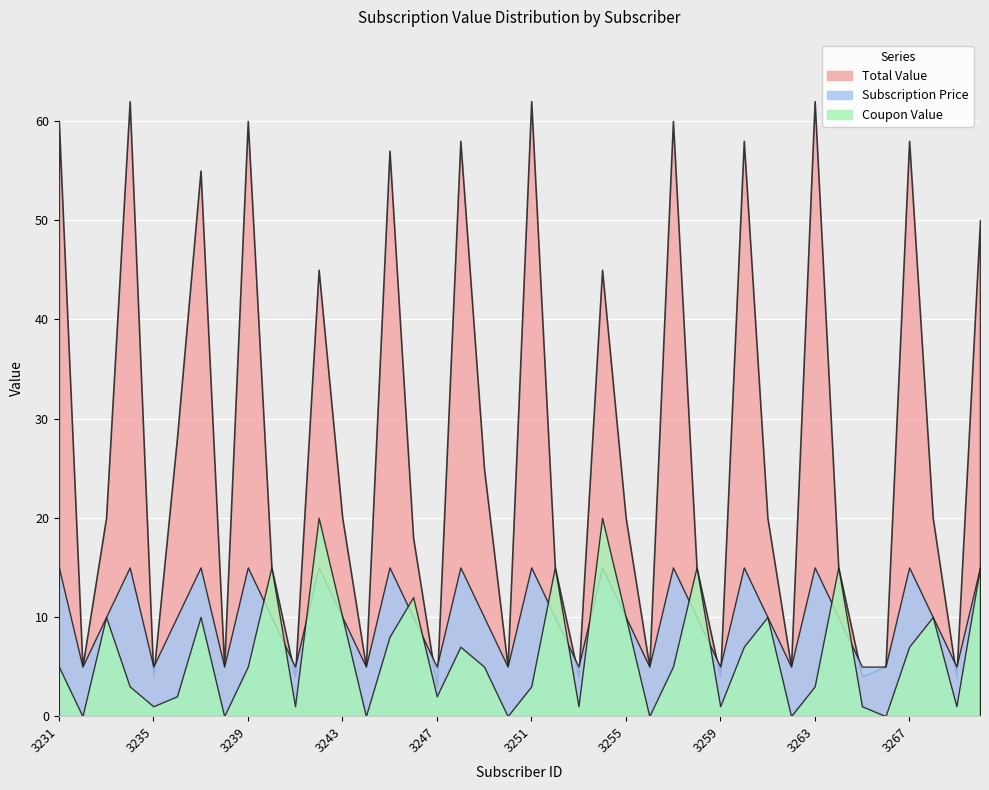

Which has a higher value, 3235 or 3234?

3234